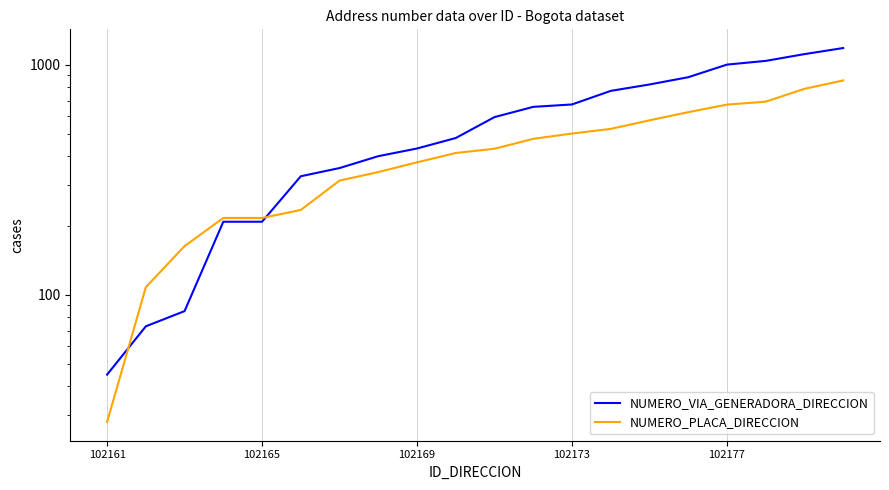

Which label corresponds to the smallest value in the chart?

102161